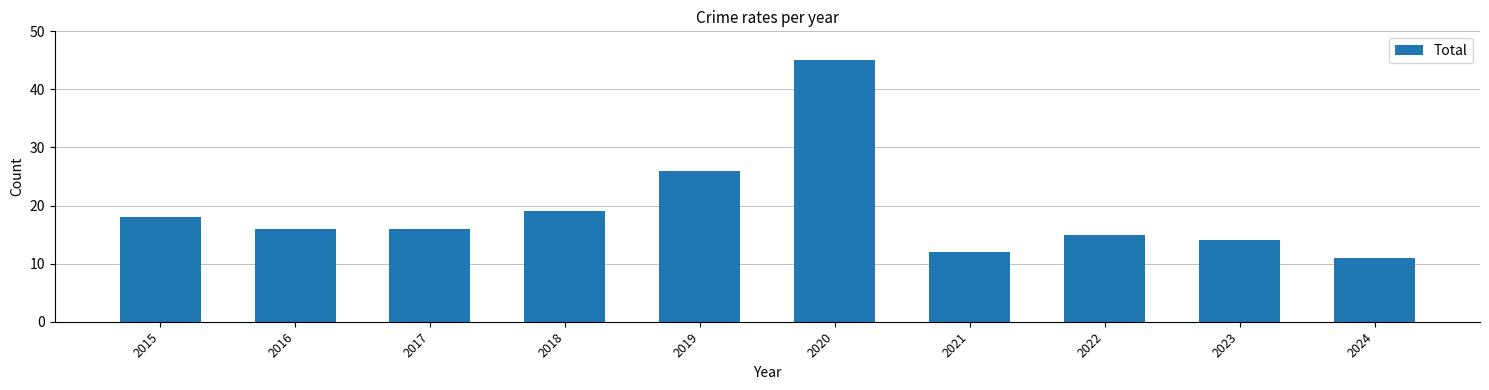

Approximately how many times larger is the value at 2019 compared to 2018?

1.4